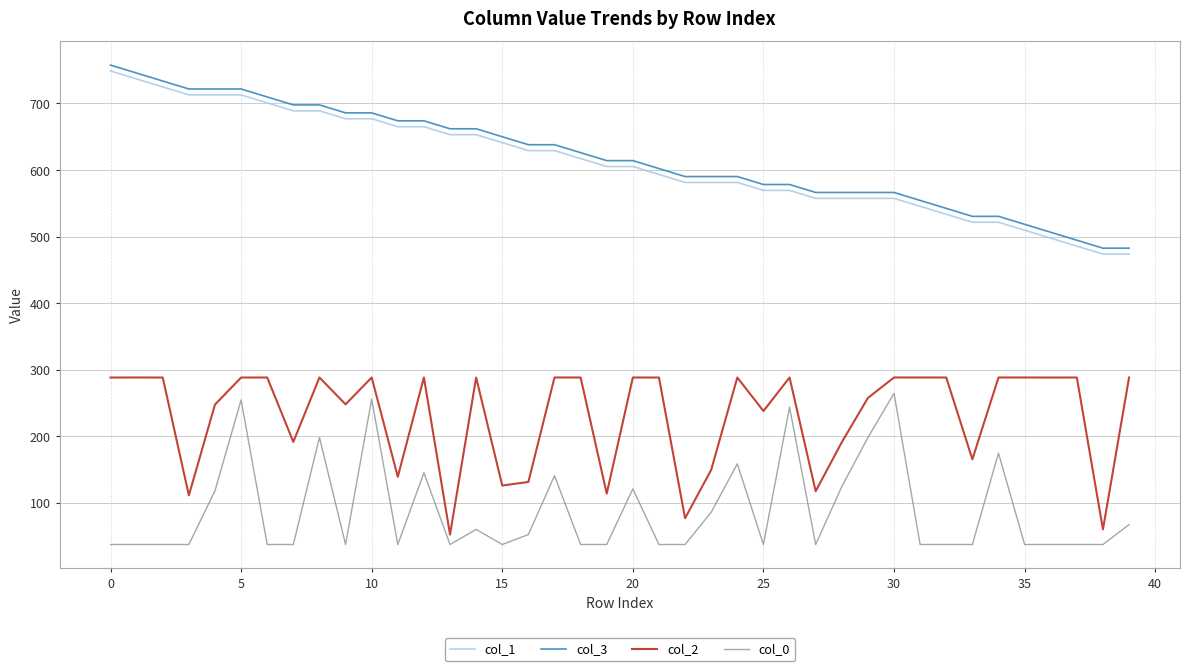

What is the smallest value displayed?

37.6